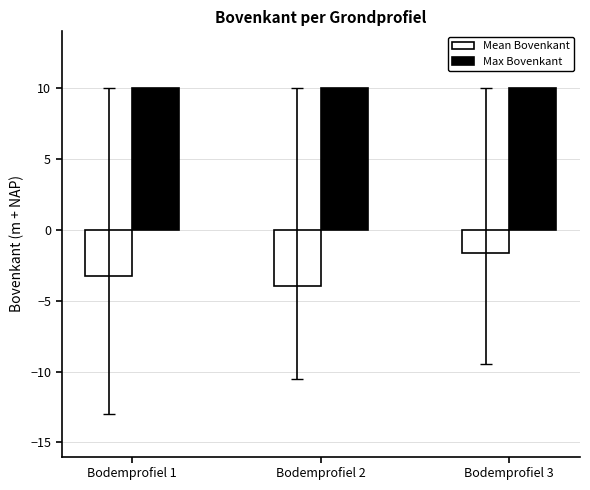

What is the average value of the Max Bovenkant series?

10.0